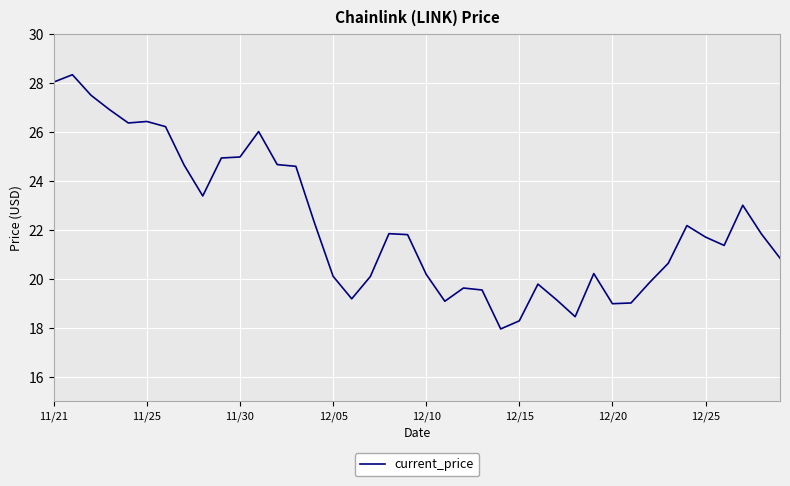

What is the difference between the maximum and minimum values?

10.4